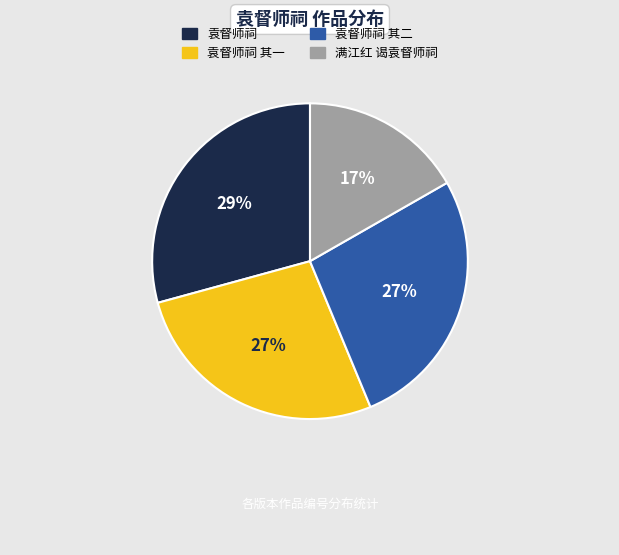

Which slice is the smallest?

满江红 谒袁督师祠